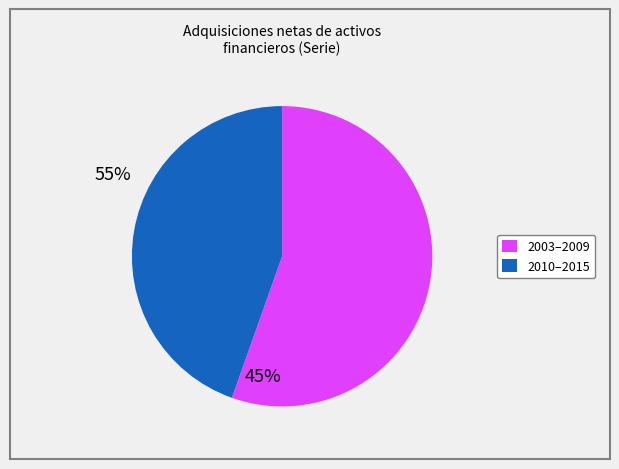

Does any single category account for the majority?

Yes